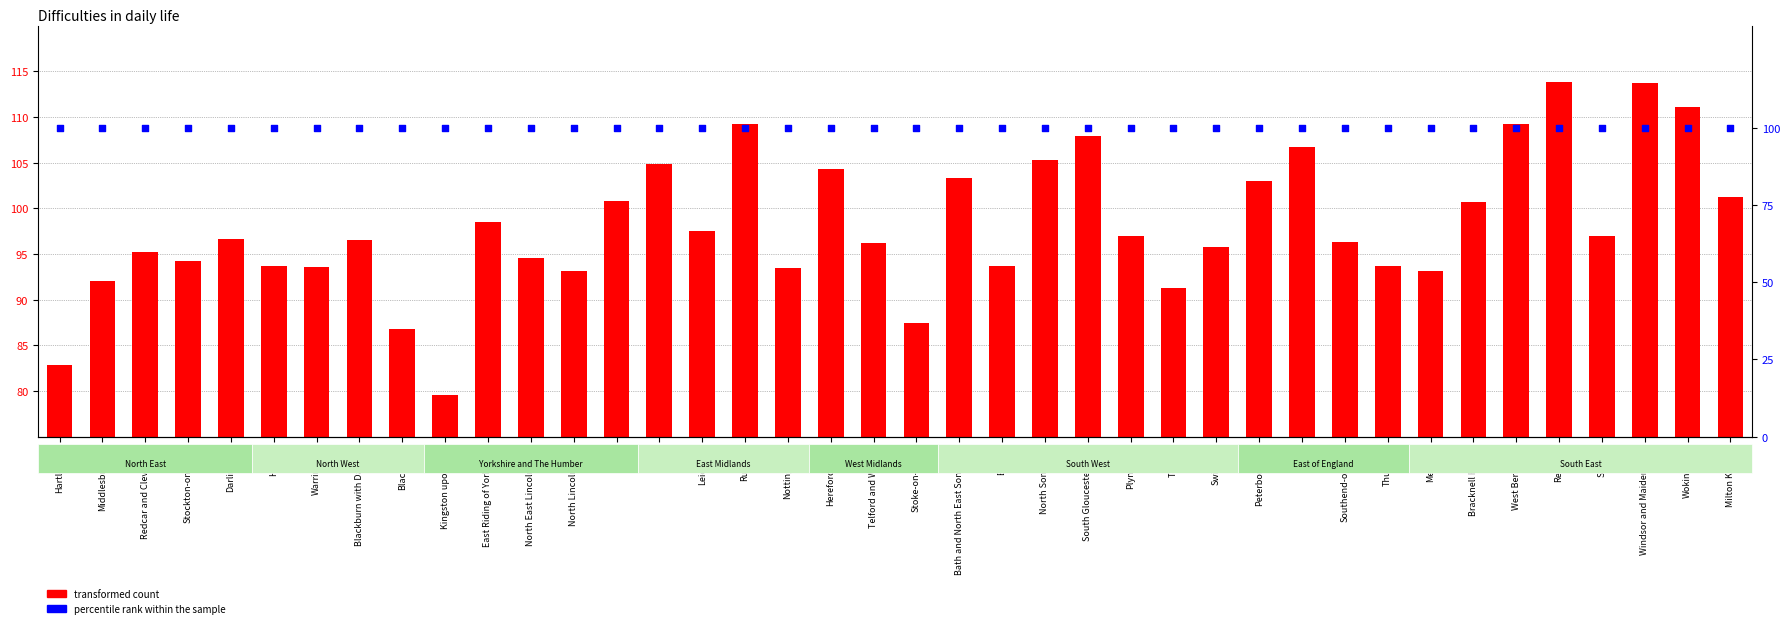

Which series has the largest Y range (max minus min)?

transformed count